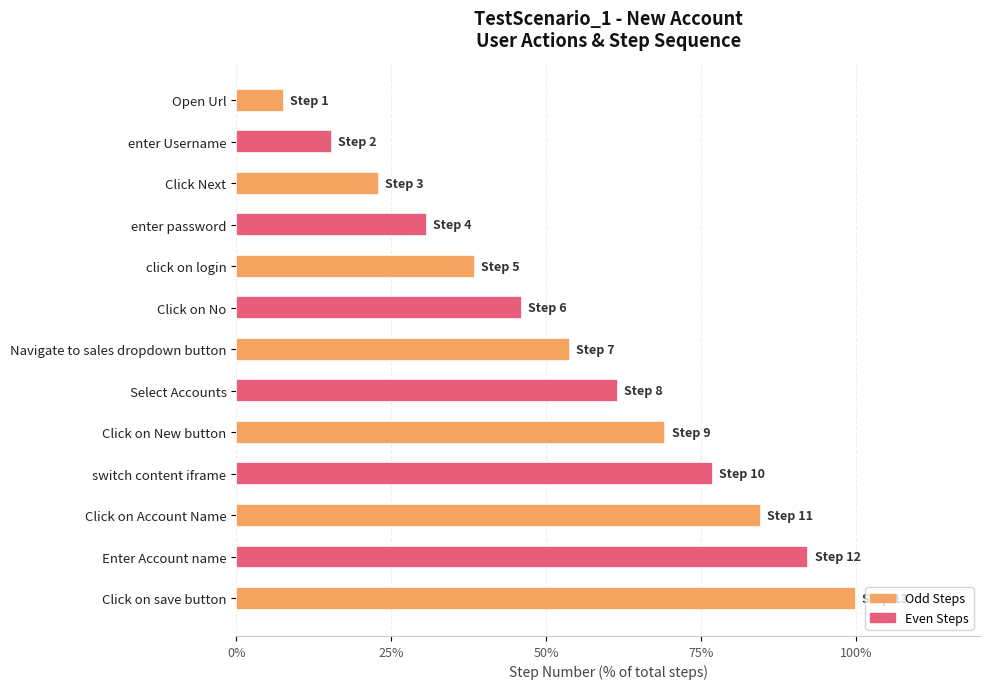

Rank the categories by value from highest to lowest.

Click on save button, Enter Account name, Click on Account Name, switch content iframe, Click on New button, Select Accounts, Navigate to sales dropdown button, Click on No, click on login, enter password, Click Next, enter Username, Open Url